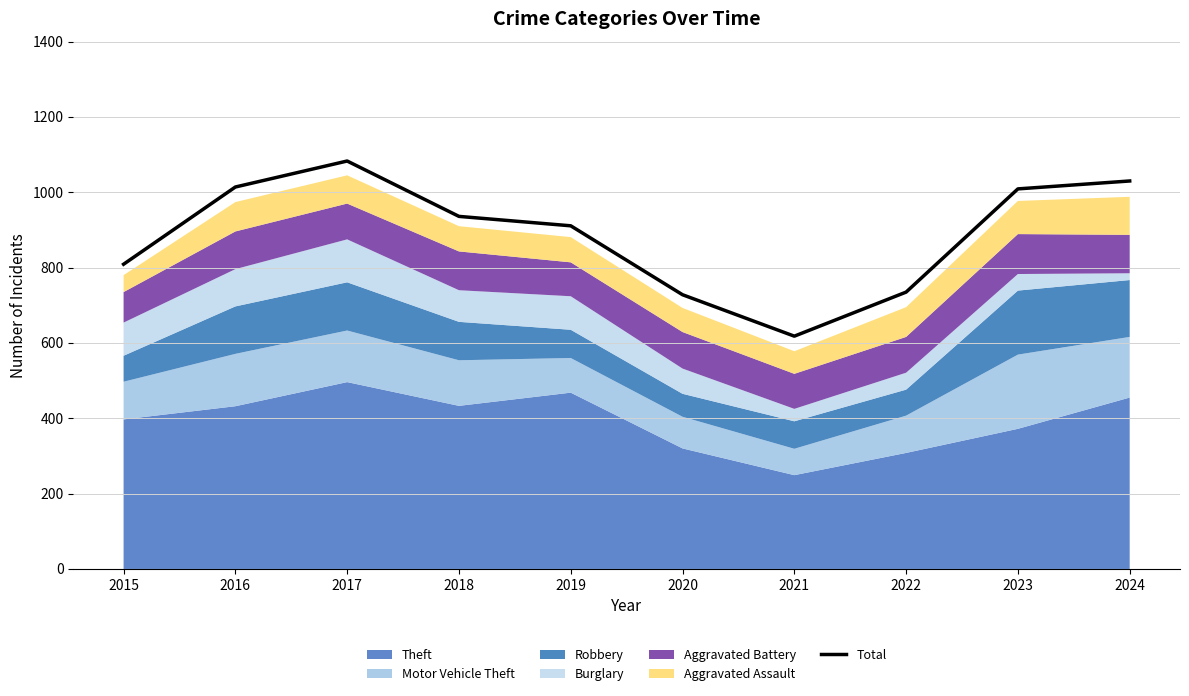

At which label is the value closest to 850?

2015